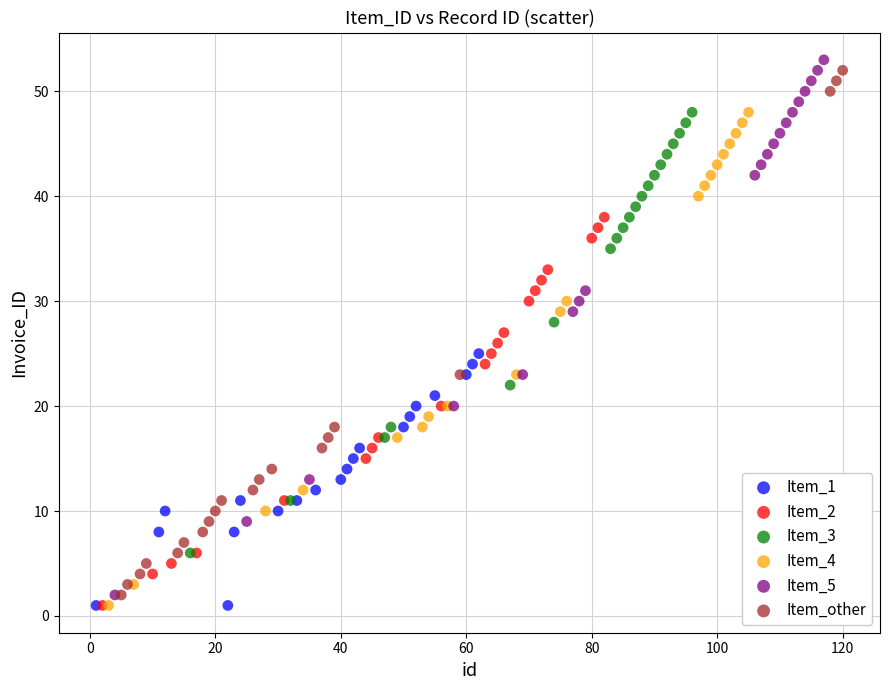

What are all the series names shown in the legend?

Item_1, Item_2, Item_3, Item_4, Item_5, Item_other